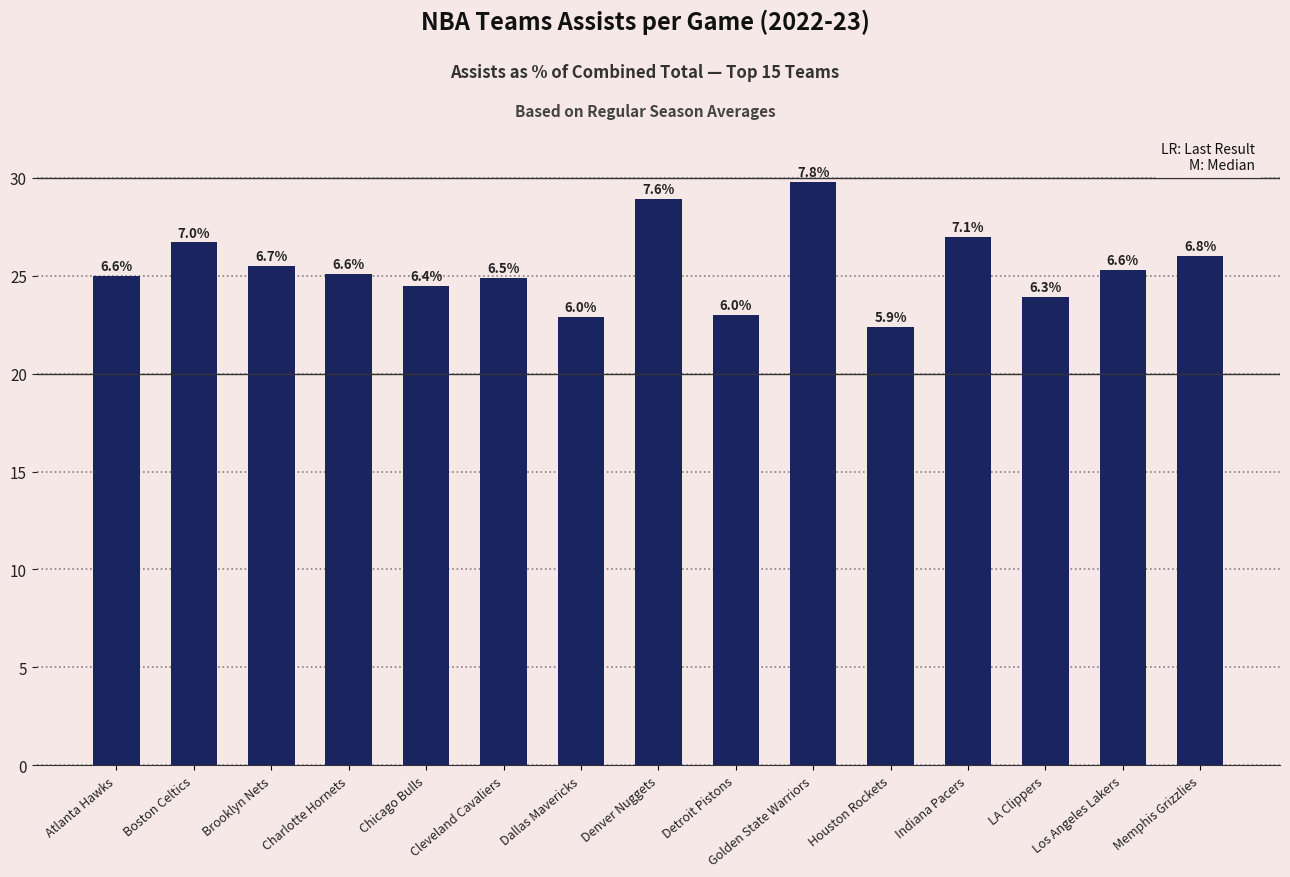

What is the value of the 1st bar from the left?

25.0